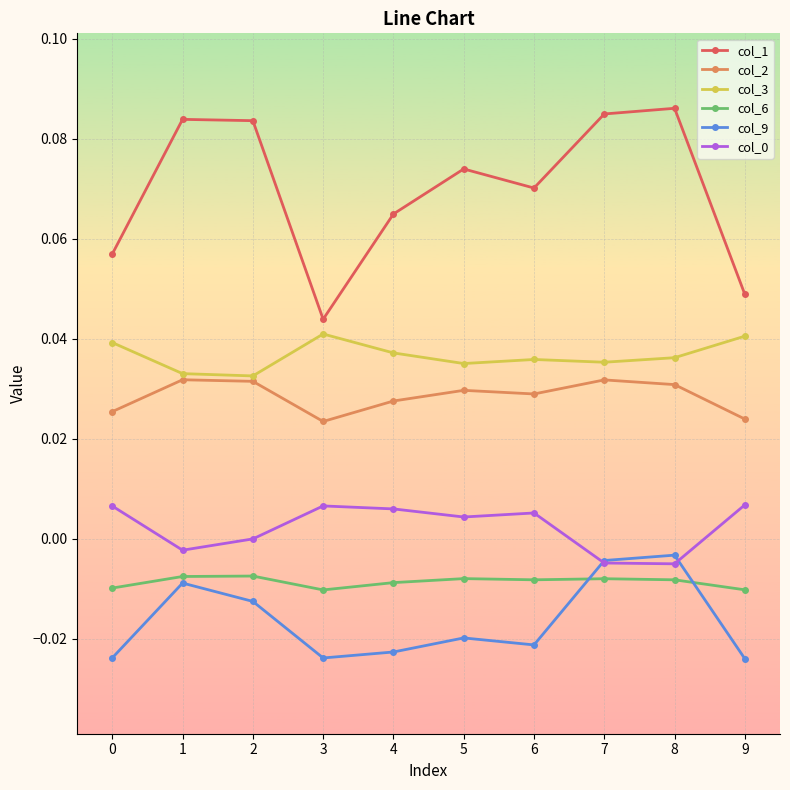

Which series has the widest spread of values?

col_1